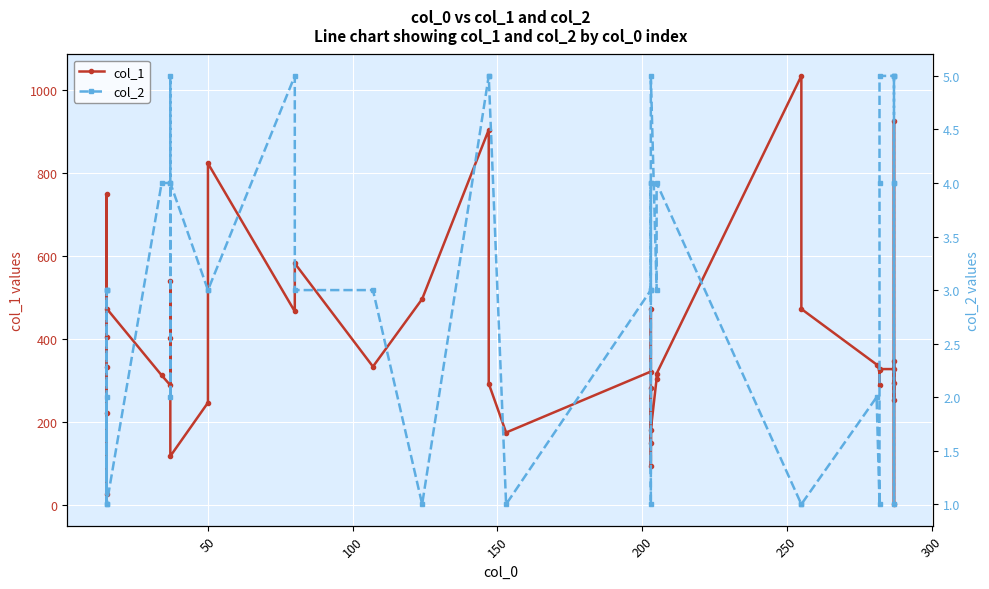

What are all the series names shown in the legend?

col_1, col_2